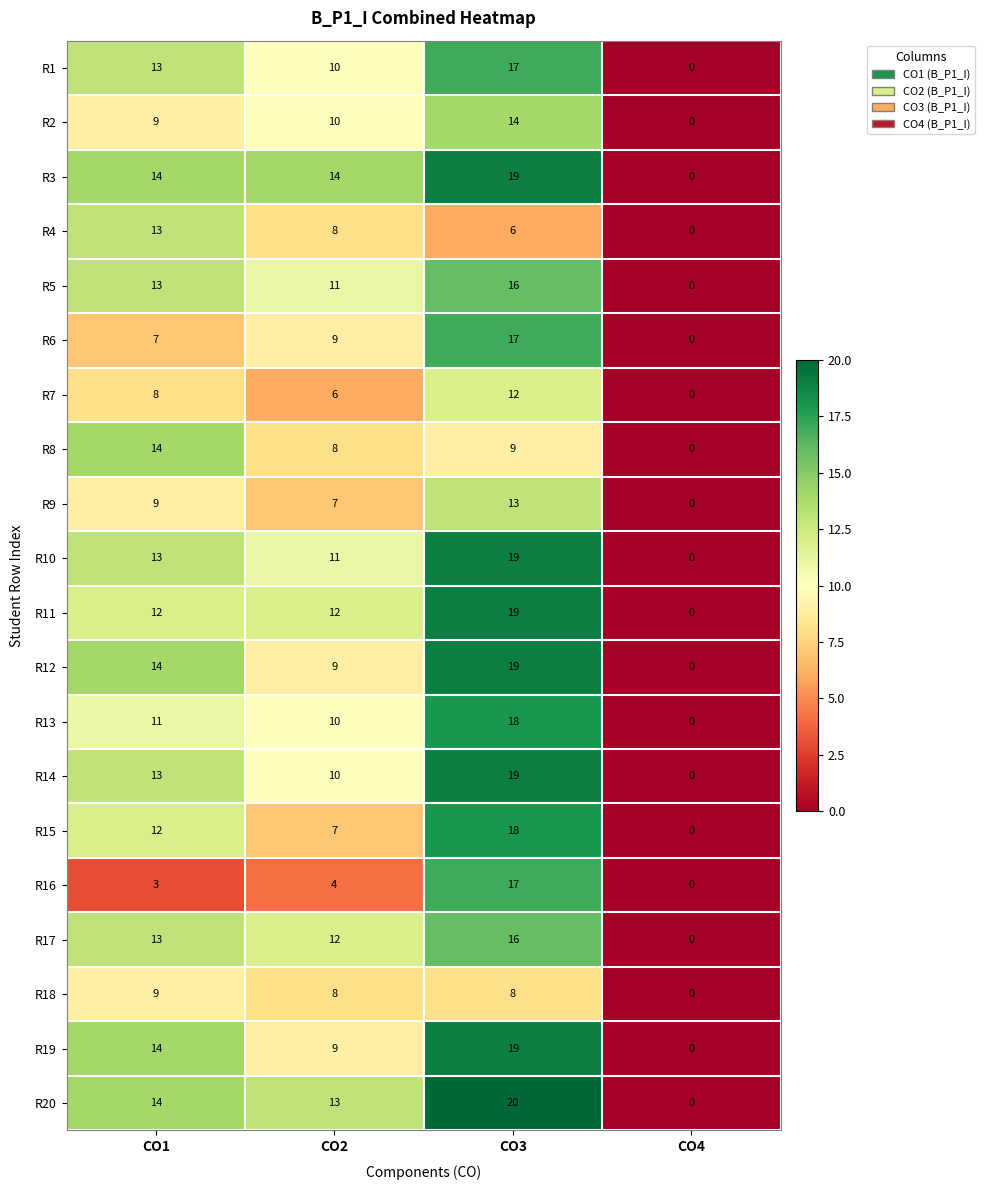

What is the maximum value shown in the chart?

20